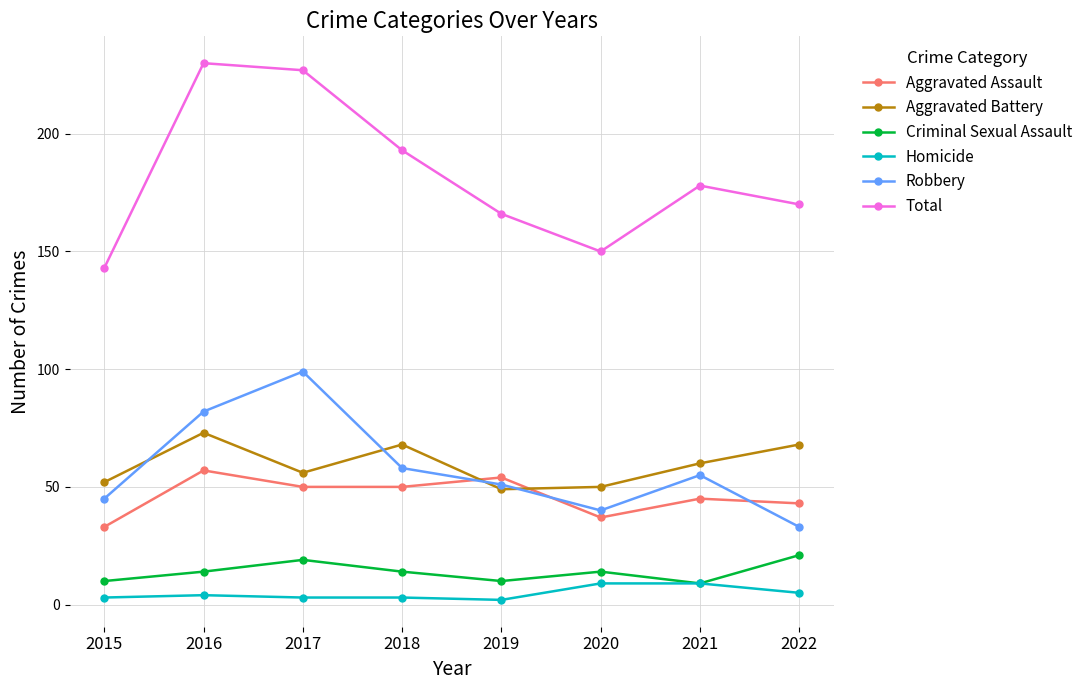

Which category has the highest value across all series?

2016